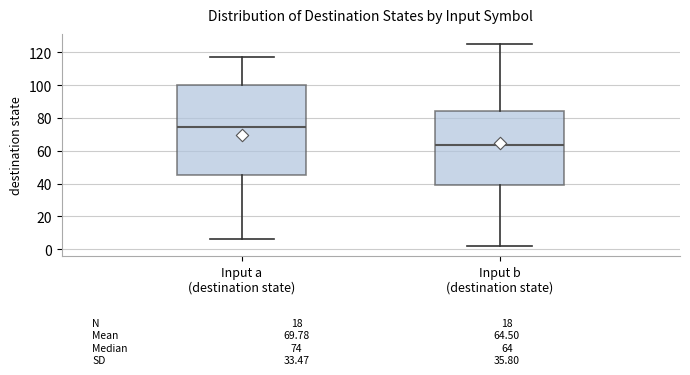

Comparing the boxes themselves (not the whiskers), which one is the tallest?

Input a (destination state)